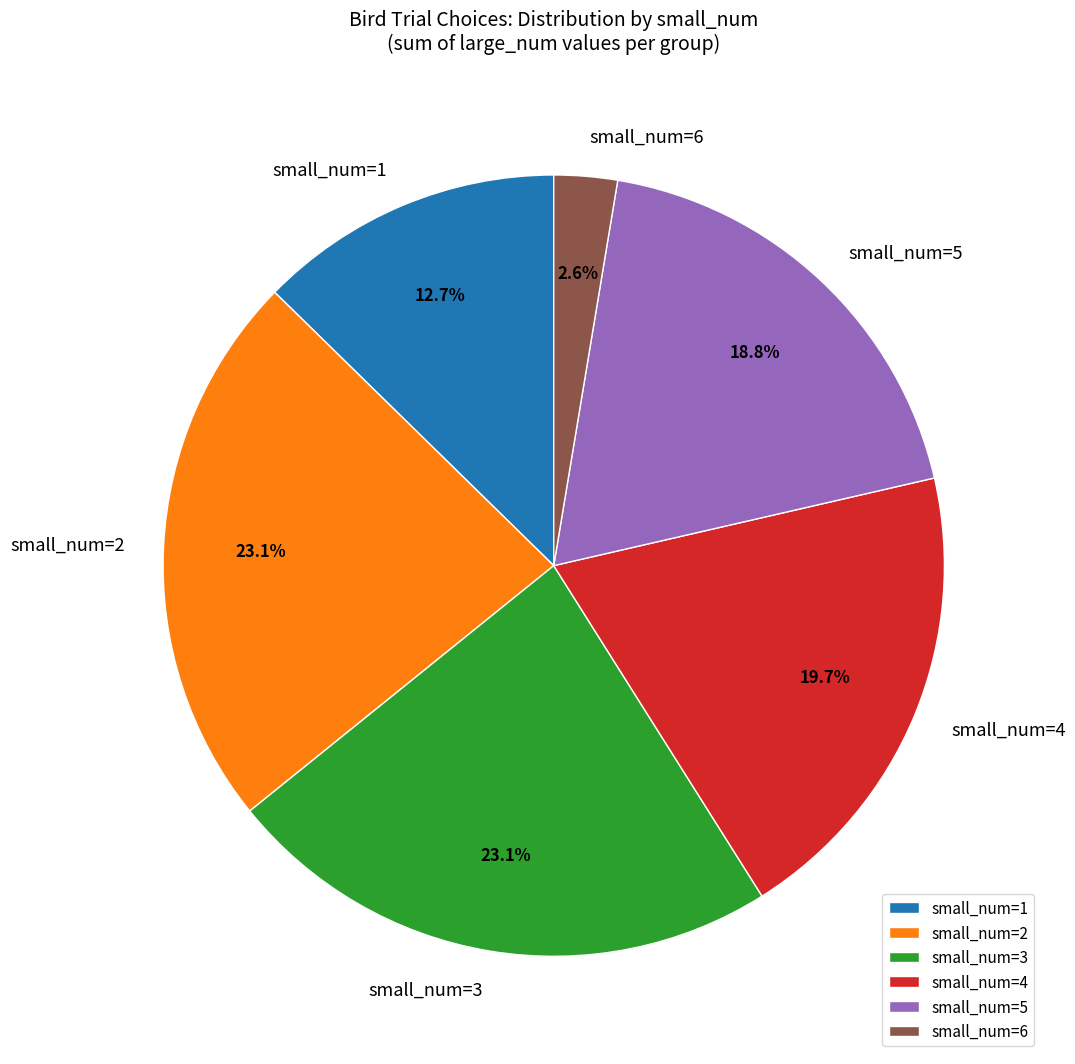

What is the smallest slice in the pie chart?

small_num=6